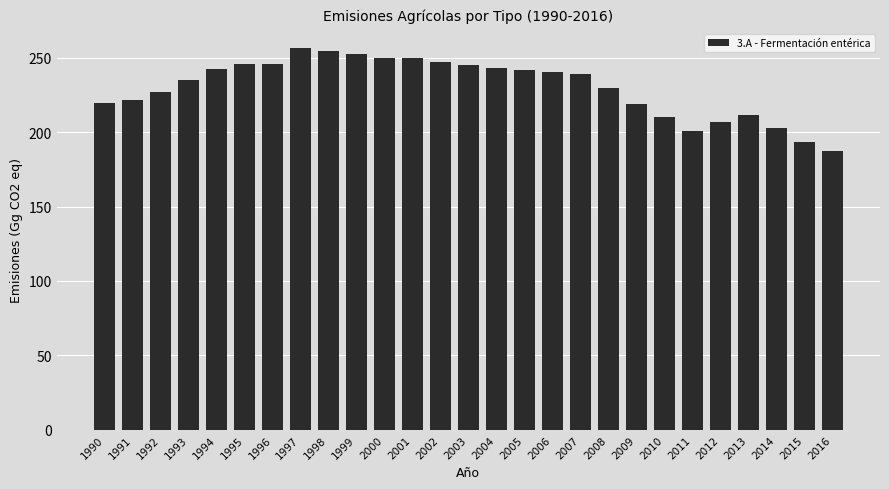

Is it true that the value at 1997 is 85.3?

False